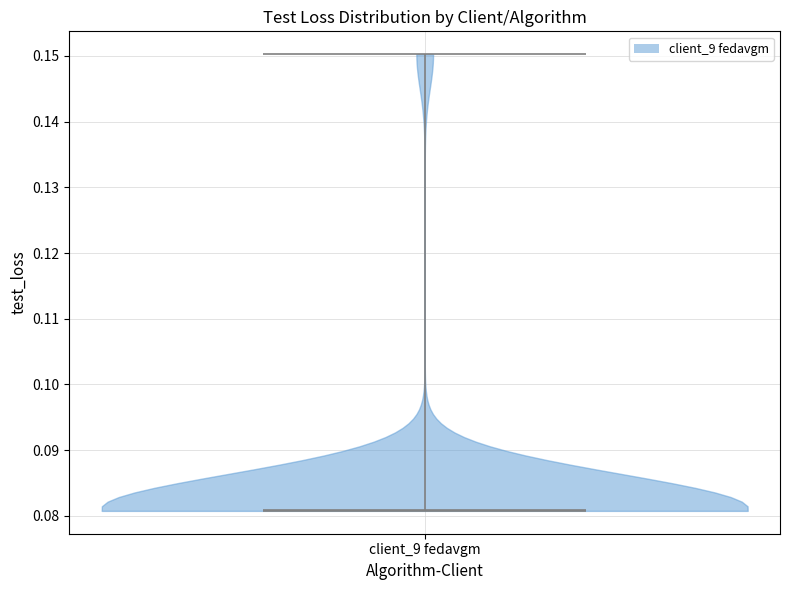

What is the lowest point the violin for client_9 fedavgm reaches on the y-axis? The values are not printed on the chart, so give them approximately, as read against the axis.

0.081